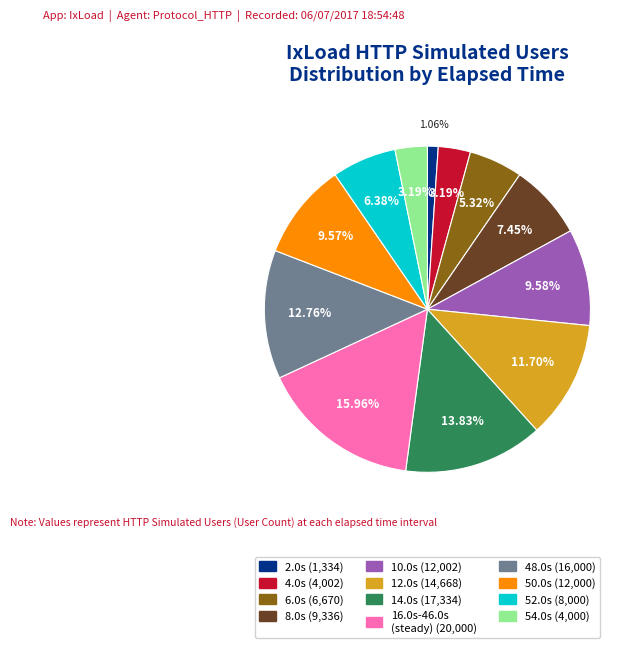

Does any single category account for the majority?

No